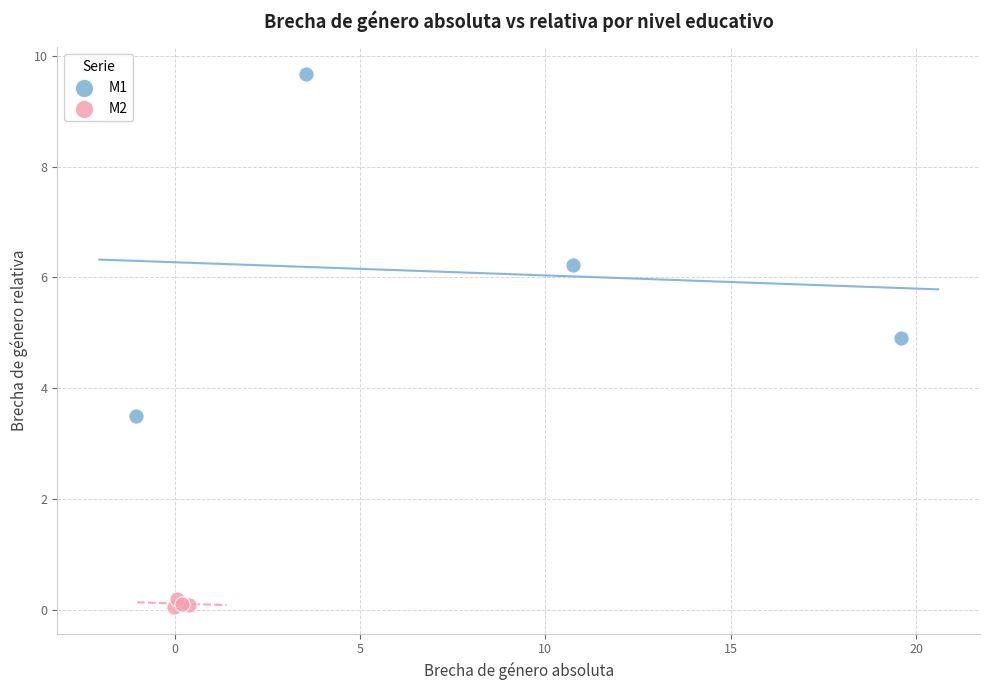

Which series contains the lowest Y value?

M2